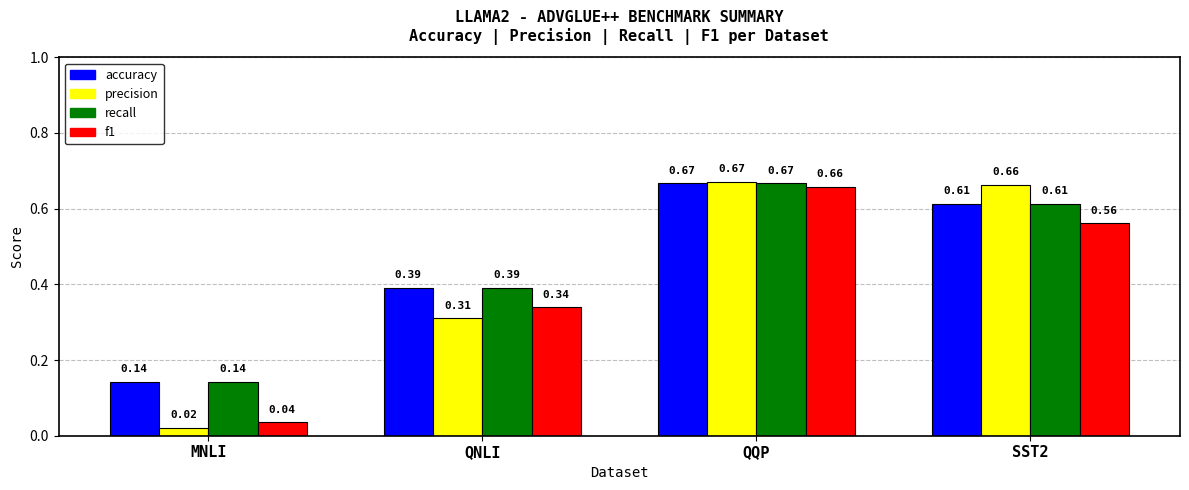

What is the sum of the f1 values at SST2 and QQP?

1.2